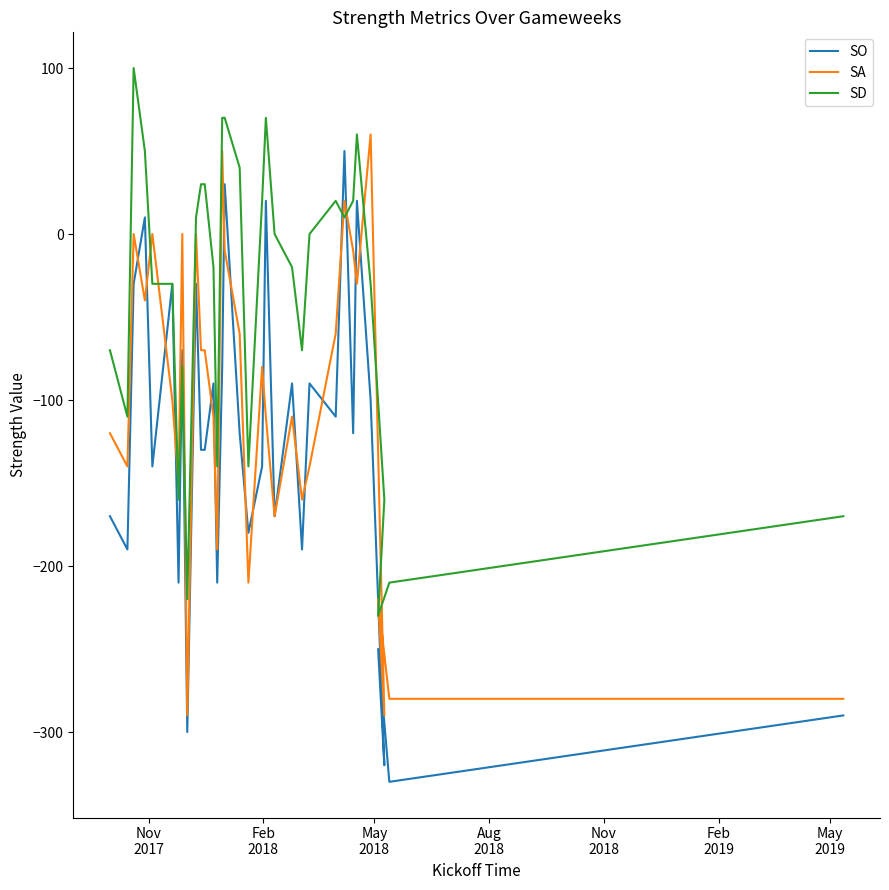

How many data points does each series have?

33